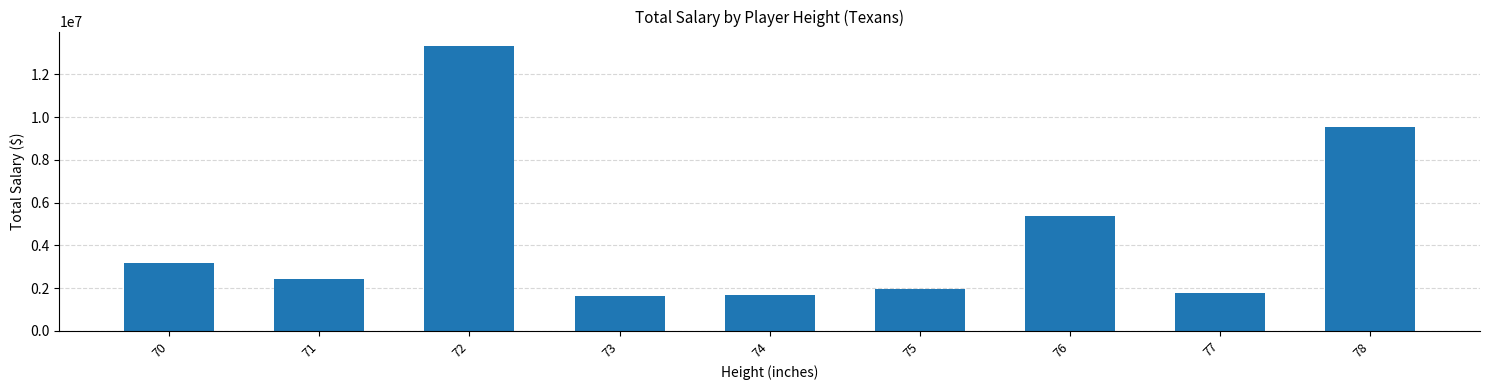

What is the smallest value displayed?

1647500.0